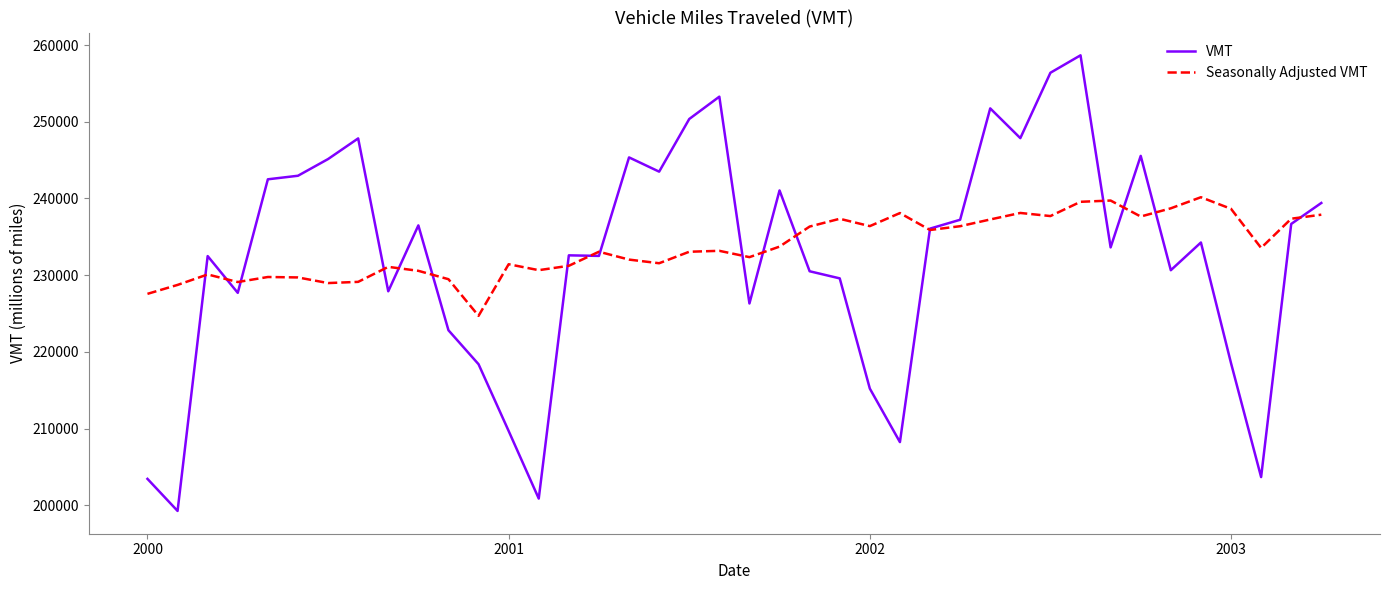

List the series in order of their peak value, lowest first.

Seasonally Adjusted VMT, VMT